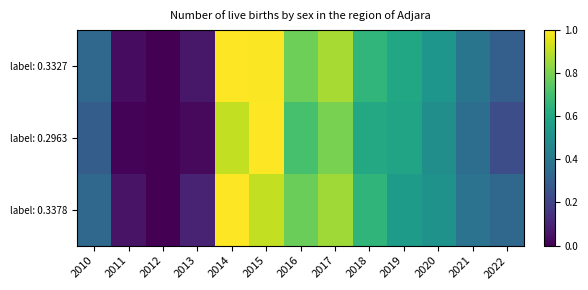

Reading right to left, extract all data points from this chart.

label: 0.3327: 2022=0.3	2021=0.4	2020=0.5	2019=0.6	2018=0.7	2017=0.9	2016=0.8	2015=1.0	2014=1.0	2013=0.1	2012=0.0	2011=0.0	2010=0.3
label: 0.2963: 2022=0.2	2021=0.4	2020=0.5	2019=0.6	2018=0.6	2017=0.8	2016=0.7	2015=1.0	2014=0.9	2013=0.0	2012=0.0	2011=0.0	2010=0.3
label: 0.3378: 2022=0.3	2021=0.4	2020=0.5	2019=0.6	2018=0.7	2017=0.9	2016=0.8	2015=0.9	2014=1.0	2013=0.1	2012=0.0	2011=0.1	2010=0.3